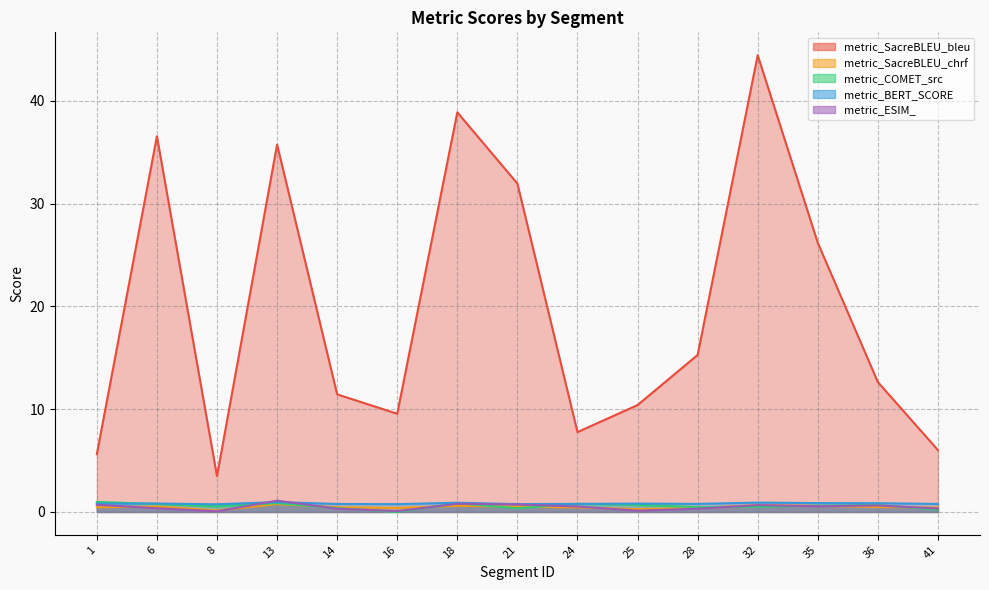

Does the chart display data point markers on the line(s)?

No